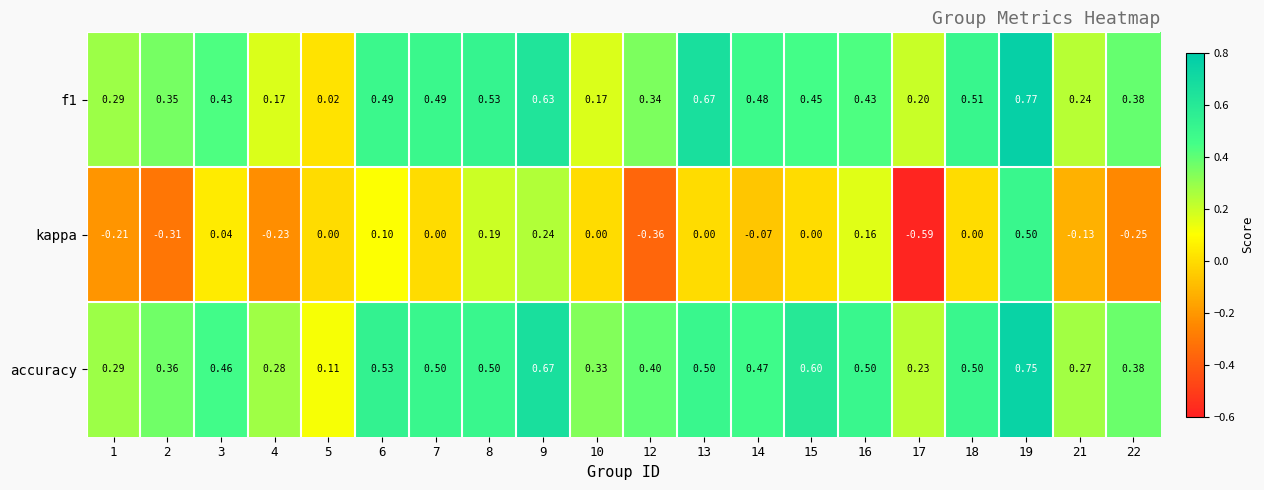

Which series changed the most between 2 and 15?

kappa